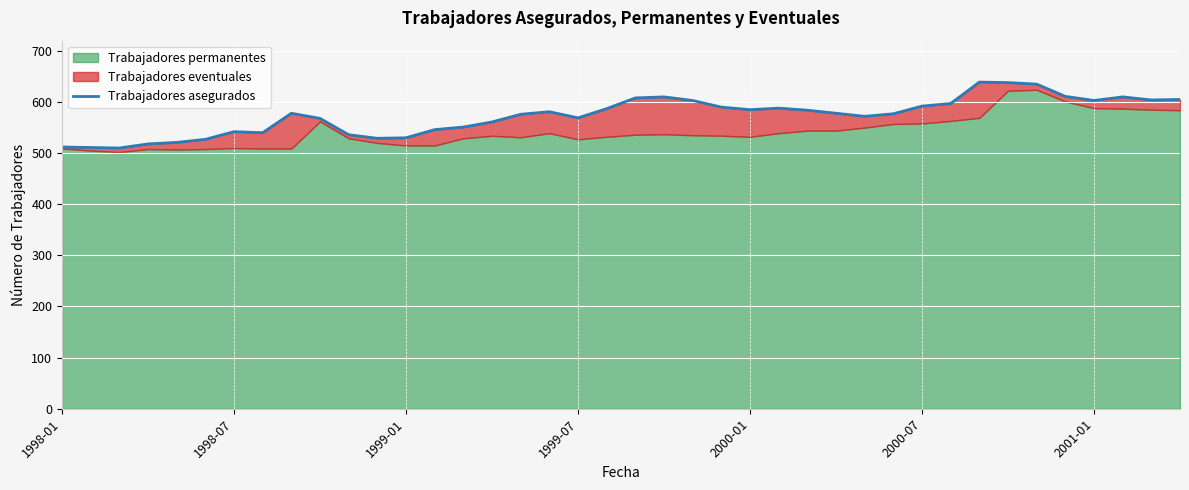

How many data points are above 578?

19